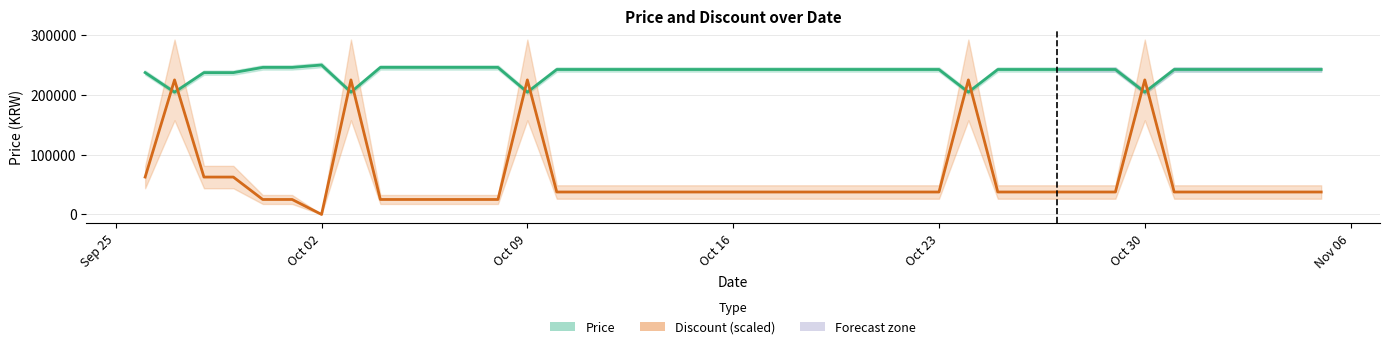

List the series in order of their peak value, highest first.

Price, Discount (scaled)